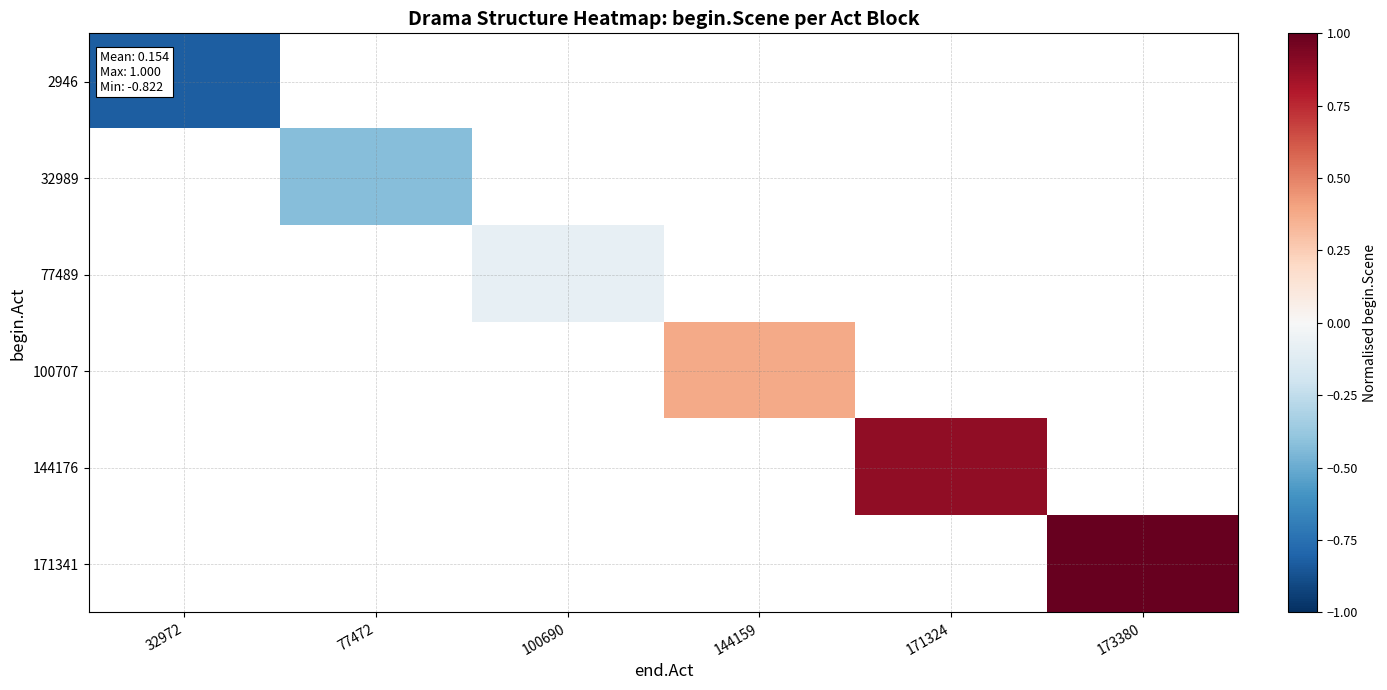

At which label is 2946 closest to 0?

32972